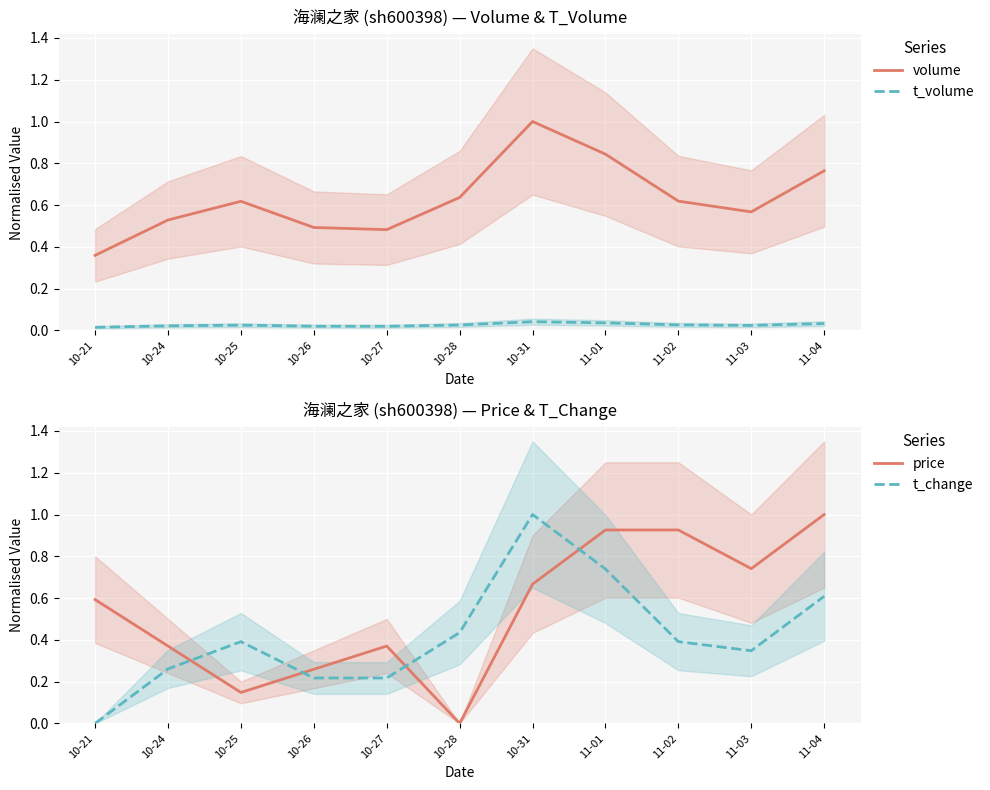

Between 10-21 and 10-27, which series saw the biggest shift?

price